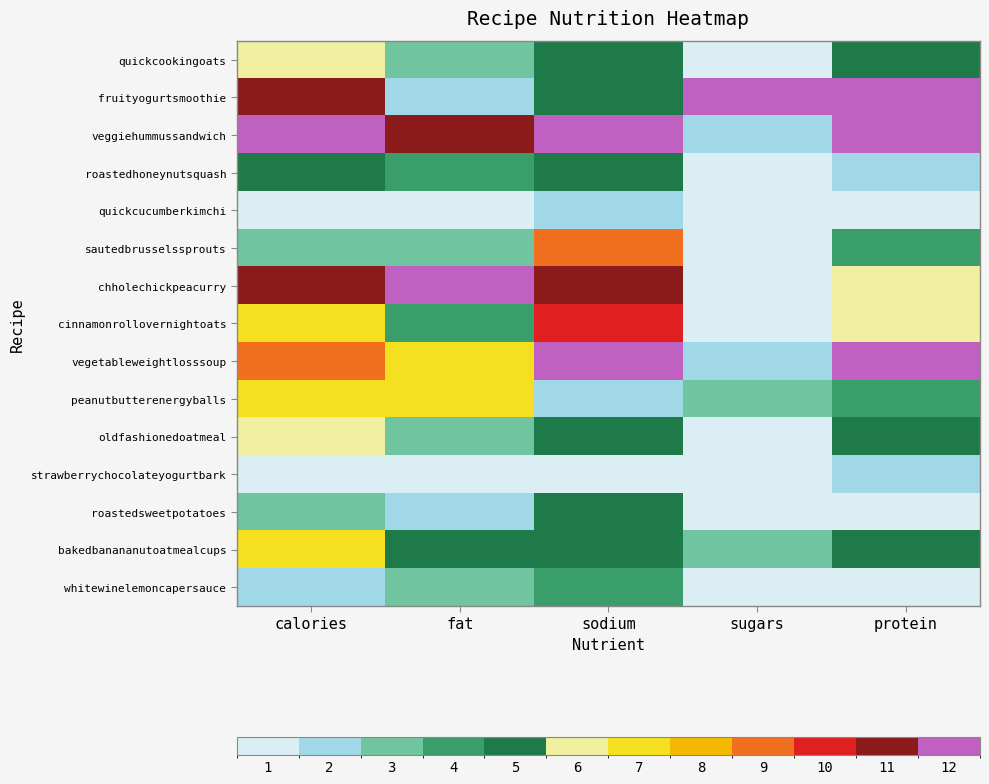

Reading left to right, what are all the values shown in this chart?

quickcookingoats: calories=0.4	fat=0.2	sodium=0.4	sugars=0.0	protein=0.4
fruityogurtsmoothie: calories=0.9	fat=0.1	sodium=0.4	sugars=1.0	protein=0.9
veggiehummussandwich: calories=1.0	fat=0.9	sodium=1.0	sugars=0.1	protein=1.0
roastedhoneynutsquash: calories=0.3	fat=0.2	sodium=0.4	sugars=0.1	protein=0.2
quickcucumberkimchi: calories=0.0	fat=0.0	sodium=0.1	sugars=0.0	protein=0.0
sautedbrusselssprouts: calories=0.2	fat=0.2	sodium=0.7	sugars=0.0	protein=0.3
chholechickpeacurry: calories=0.9	fat=1.0	sodium=0.9	sugars=0.0	protein=0.5
cinnamonrollovernightoats: calories=0.6	fat=0.2	sodium=0.8	sugars=0.1	protein=0.5
vegetableweightlosssoup: calories=0.7	fat=0.5	sodium=1.0	sugars=0.1	protein=1.0
peanutbutterenergyballs: calories=0.5	fat=0.6	sodium=0.1	sugars=0.2	protein=0.3
oldfashionedoatmeal: calories=0.4	fat=0.2	sodium=0.4	sugars=0.0	protein=0.4
strawberrychocolateyogurtbark: calories=0.1	fat=0.1	sodium=0.0	sugars=0.1	protein=0.2
roastedsweetpotatoes: calories=0.2	fat=0.1	sodium=0.4	sugars=0.0	protein=0.1
bakedbanananutoatmealcups: calories=0.5	fat=0.4	sodium=0.4	sugars=0.2	protein=0.4
whitewinelemoncapersauce: calories=0.1	fat=0.2	sodium=0.3	sugars=0.0	protein=0.1